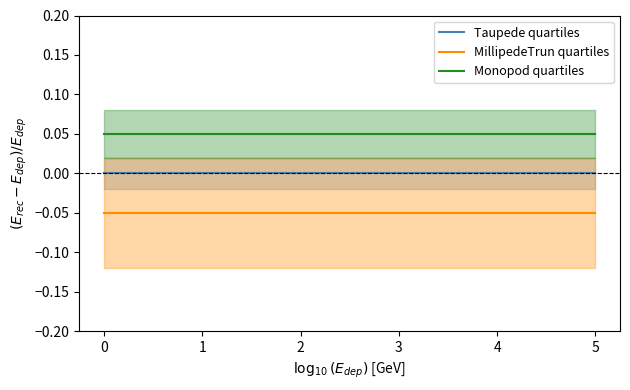

The value of Taupede quartiles at 5 is 0.0. True or false?

True